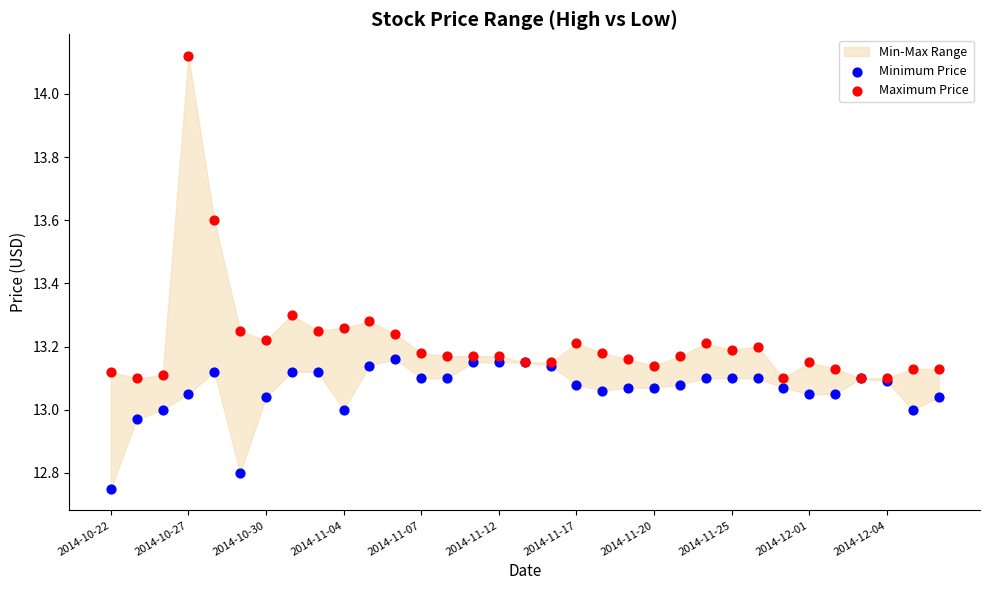

Which series contains the highest Y value?

Maximum Price